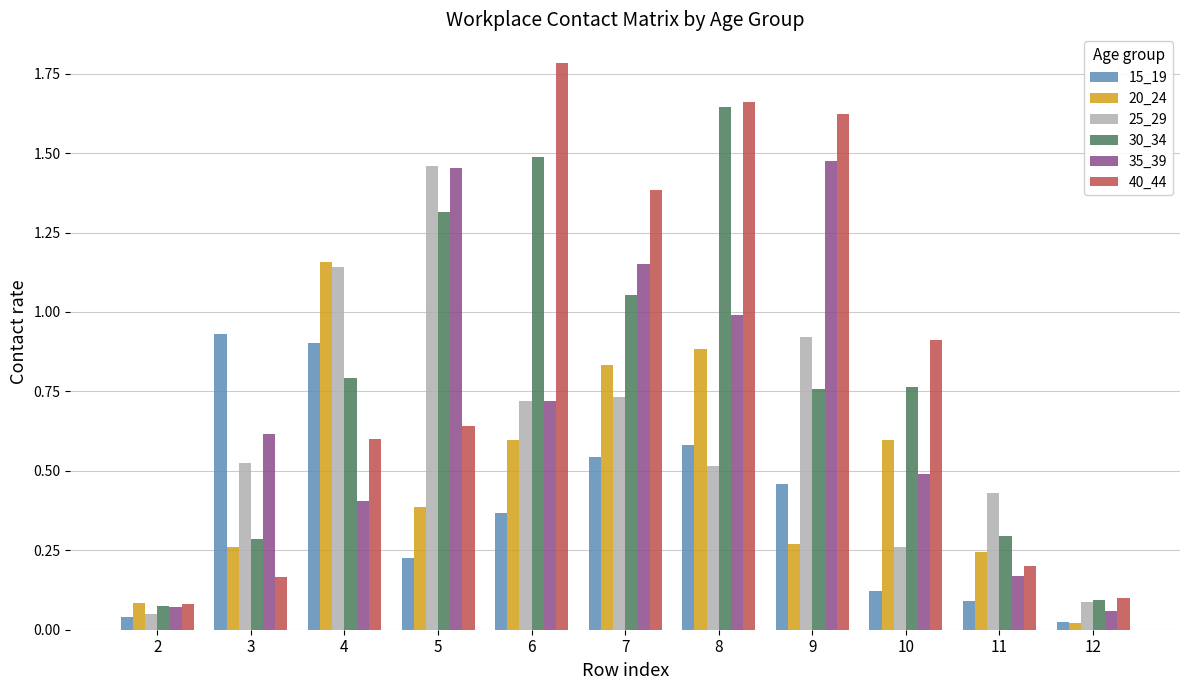

At which category is the sum across all series the highest?

8